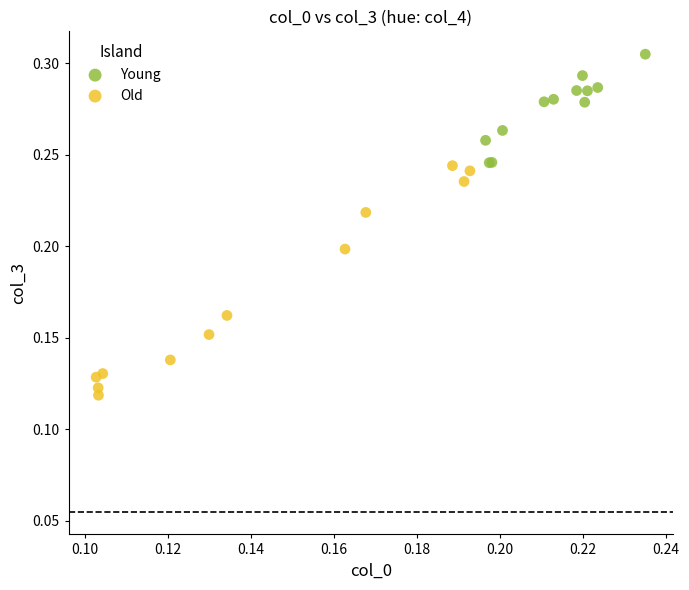

Which series has the largest Y range (max minus min)?

Old